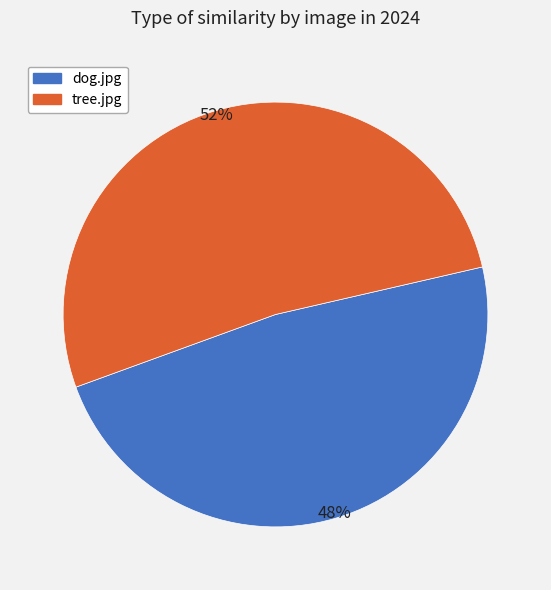

The tree.jpg slice represents 41% of the pie. True or false?

False